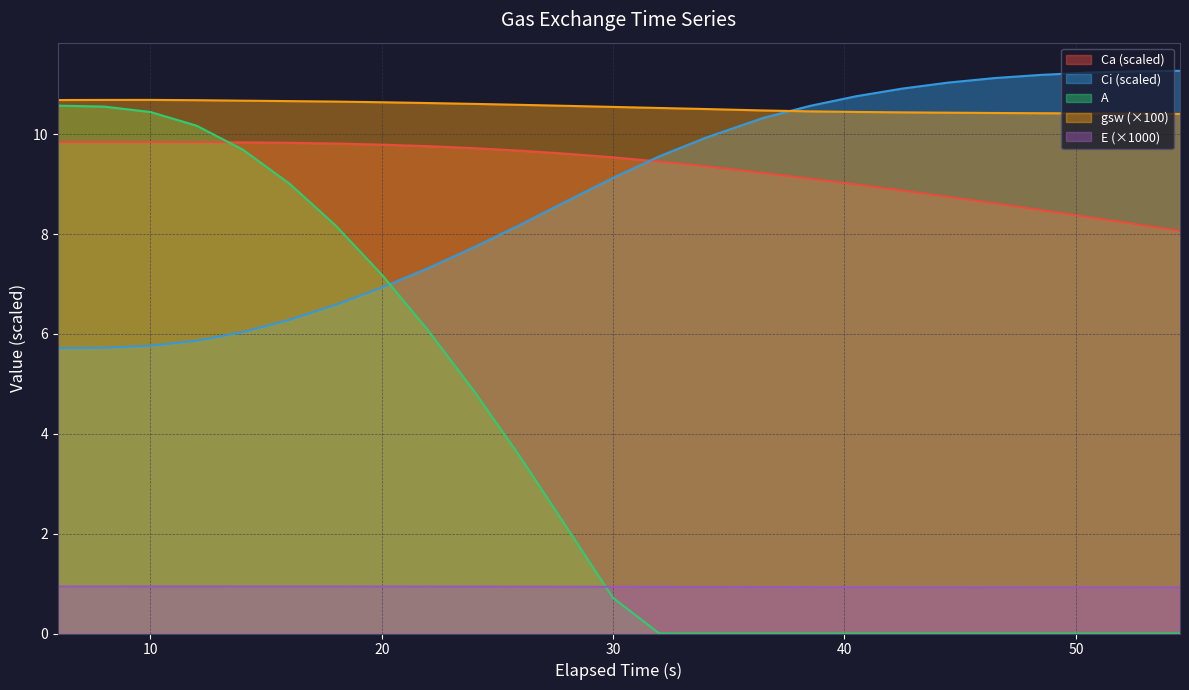

Rank the series by their maximum value, from lowest to highest.

E (×1000), Ca (scaled), A, gsw (×100), Ci (scaled)